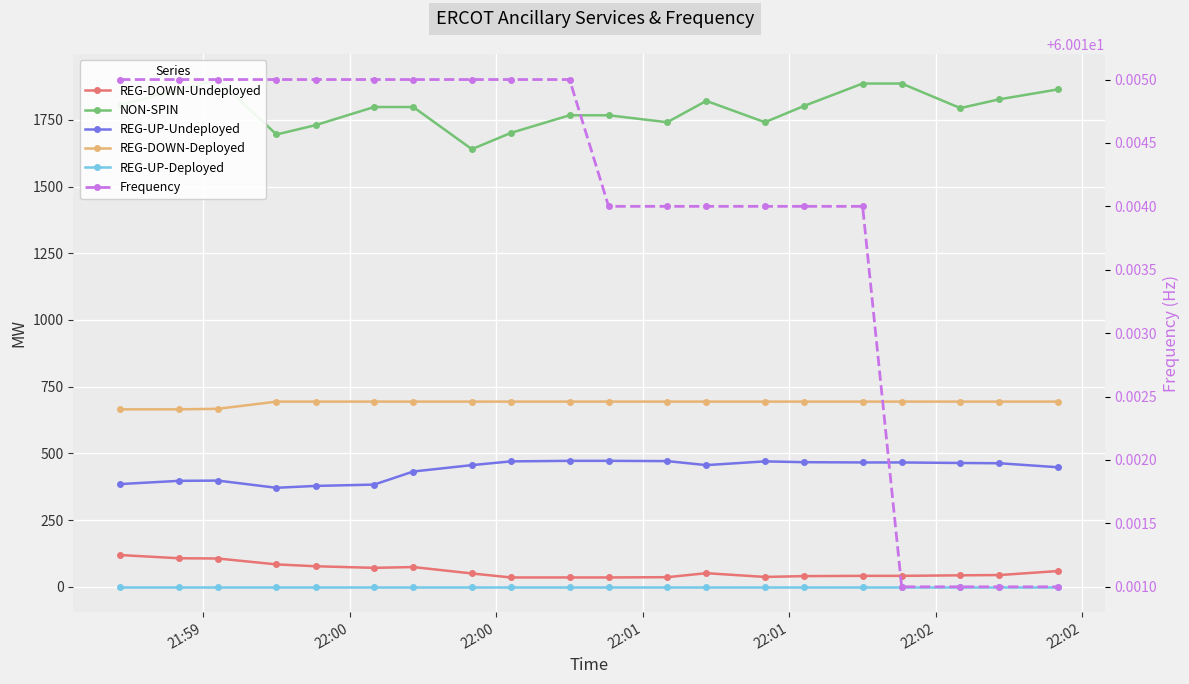

How many lines are shown in the chart?

6